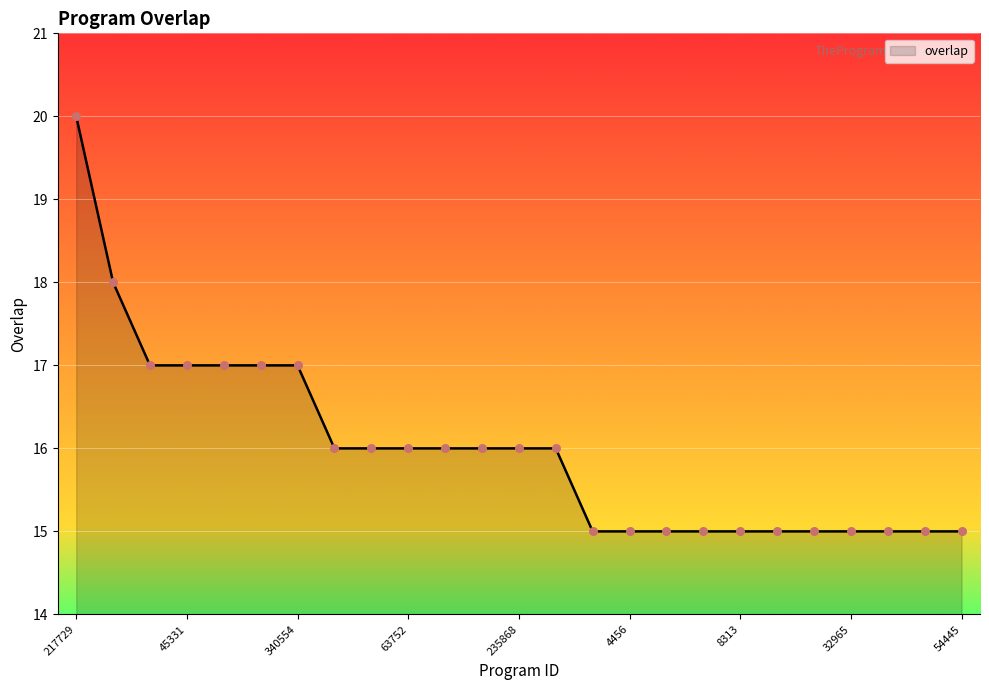

What is the greatest value displayed?

20